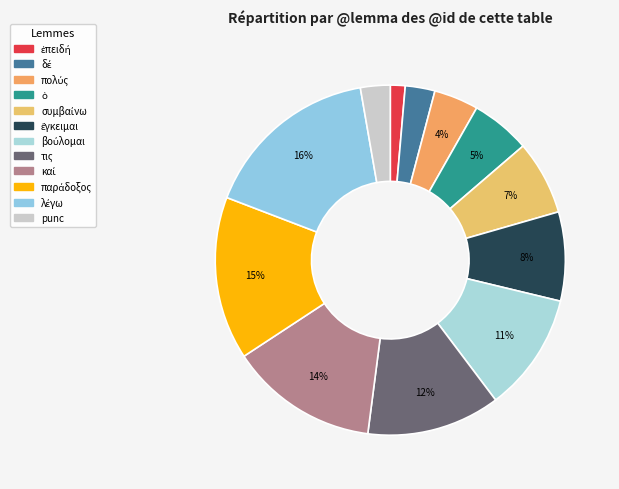

To the nearest percent, what is the average slice percentage?

8%